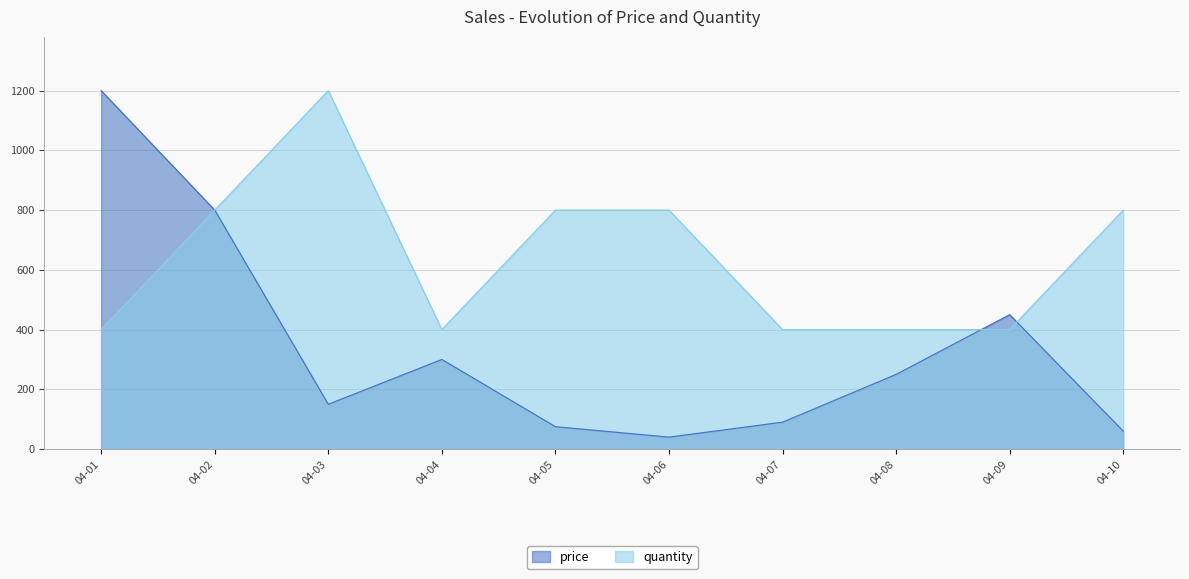

Reading right to left, extract all data points from this chart.

price: 04-10=60	04-09=450	04-08=250	04-07=90	04-06=40	04-05=75	04-04=300	04-03=150	04-02=800	04-01=1200
quantity: 04-10=800	04-09=400	04-08=400	04-07=400	04-06=800	04-05=800	04-04=400	04-03=1200	04-02=800	04-01=400